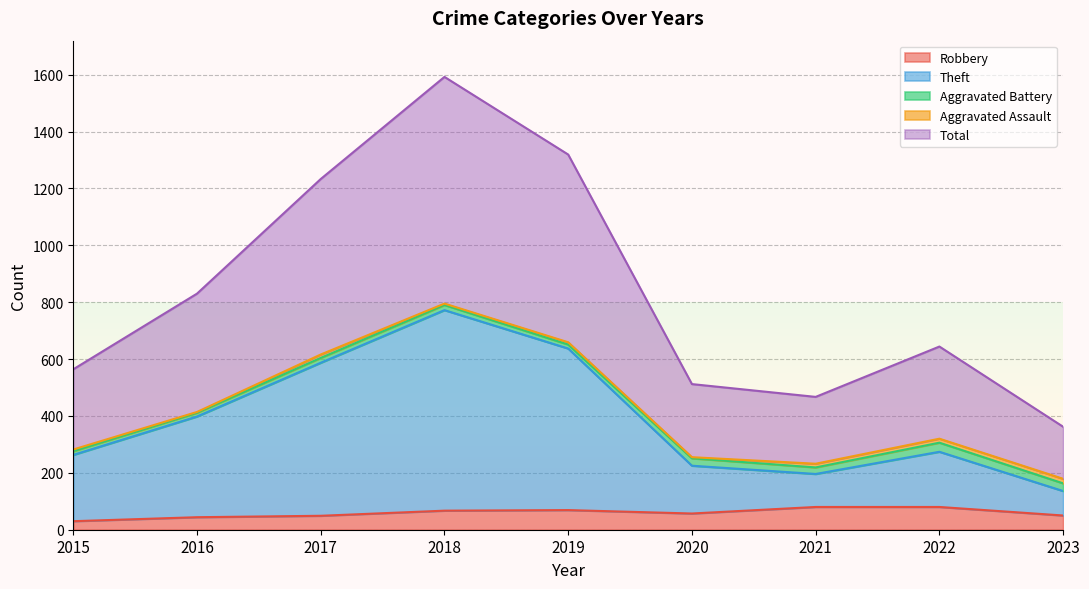

True or false: Theft and Robbery cross at least once.

False